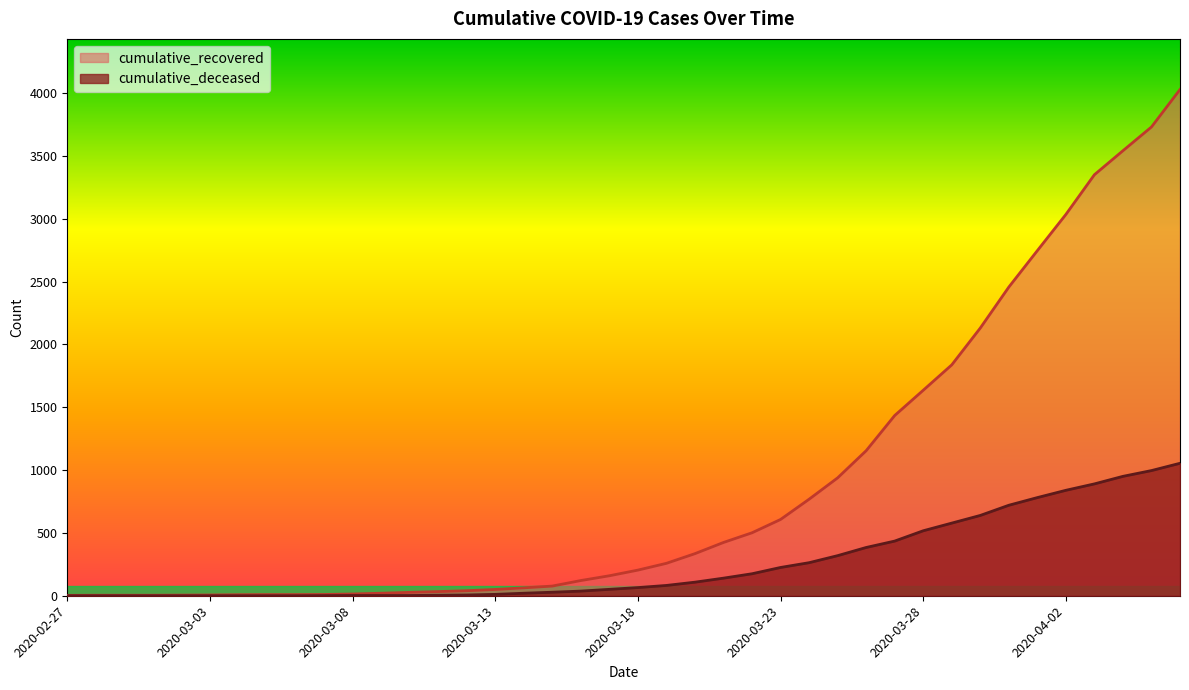

How many lines are shown in the chart?

2